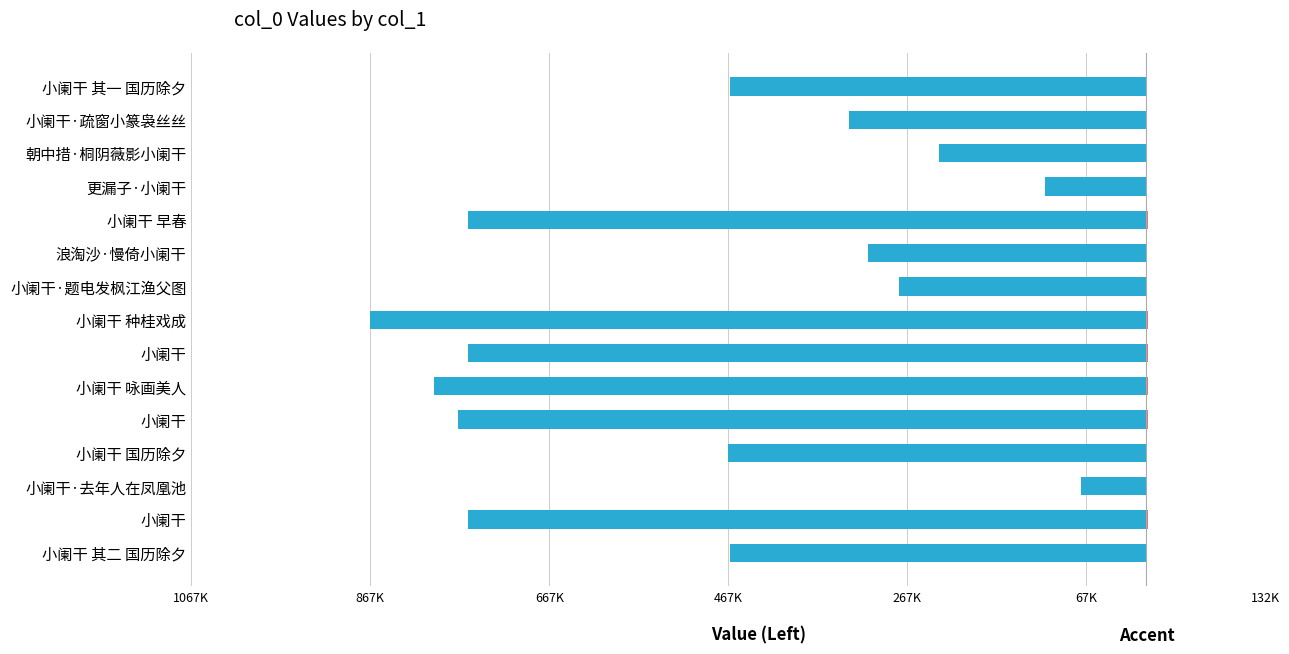

The value of col_0 at 小阑干 is -441064.5. True or false?

False